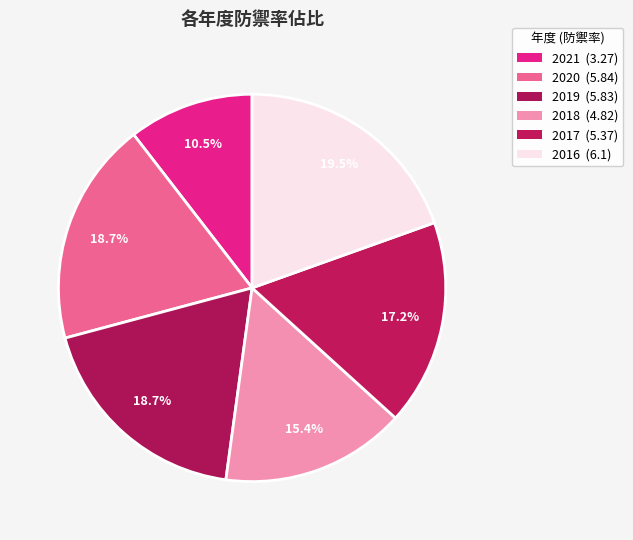

To the nearest percent, what is the combined percentage of 2020 and 2017?

36%